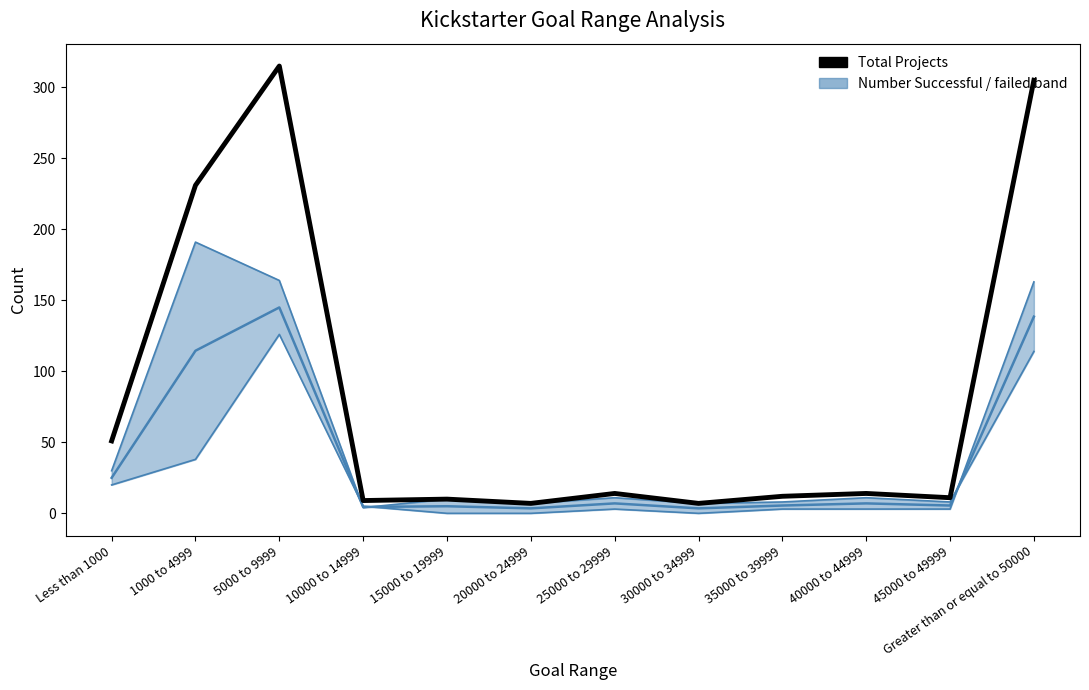

Is the value of Number failed line at 20000 to 24999 greater than the value of Total Projects at 1000 to 4999?

No